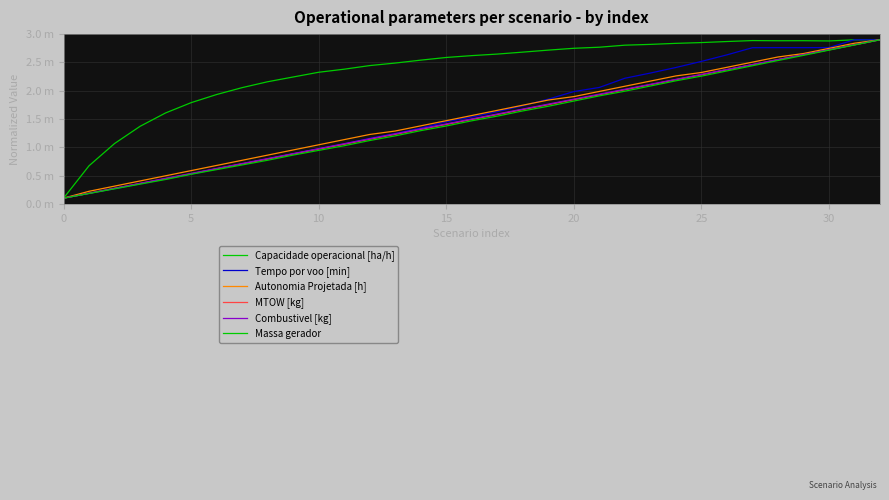

Does the chart have visible grid lines?

Yes